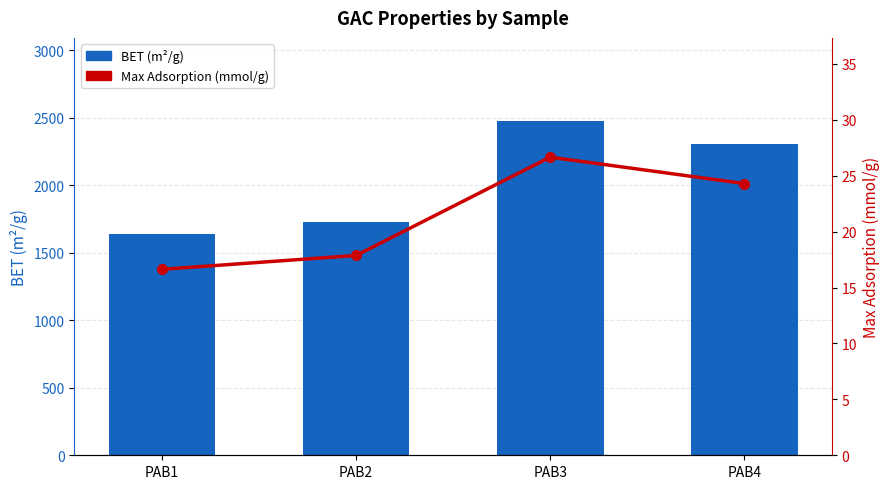

How many values in the BET (m²/g) series exceed 2303?

1